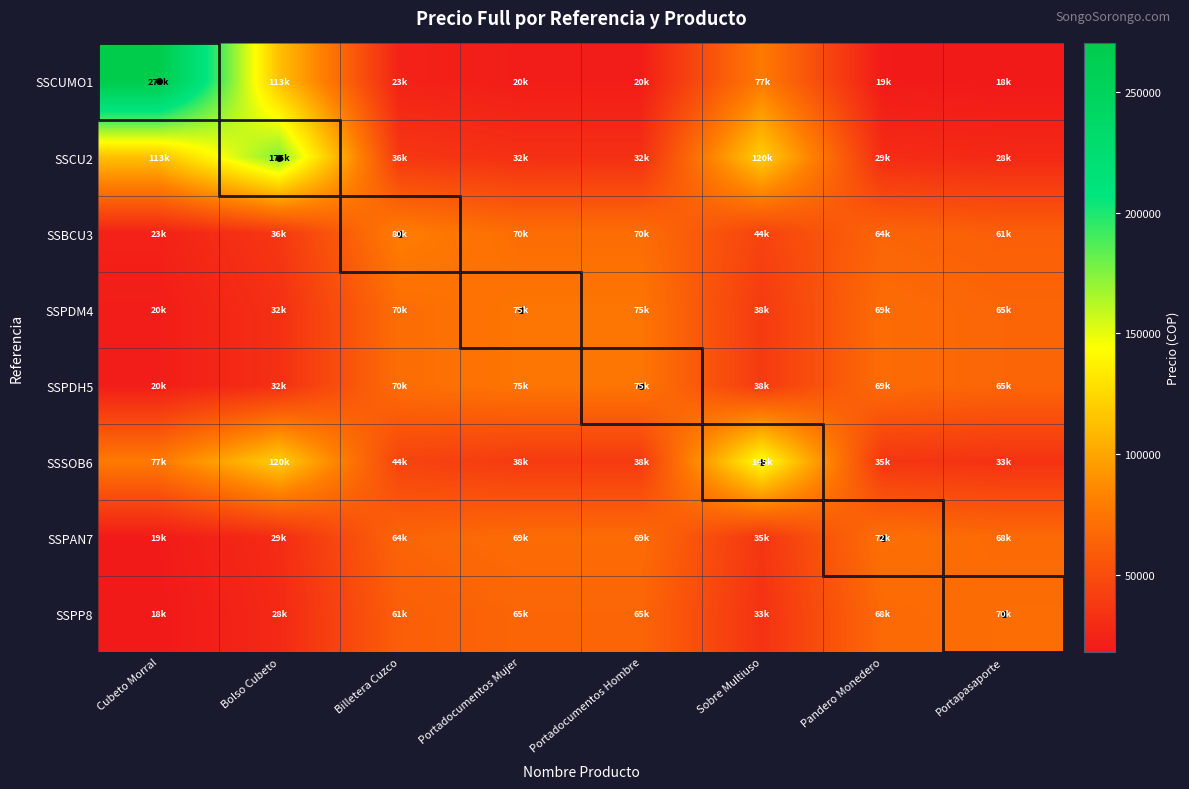

What is the total value across all series at Billetera Cuzco?

451088.1